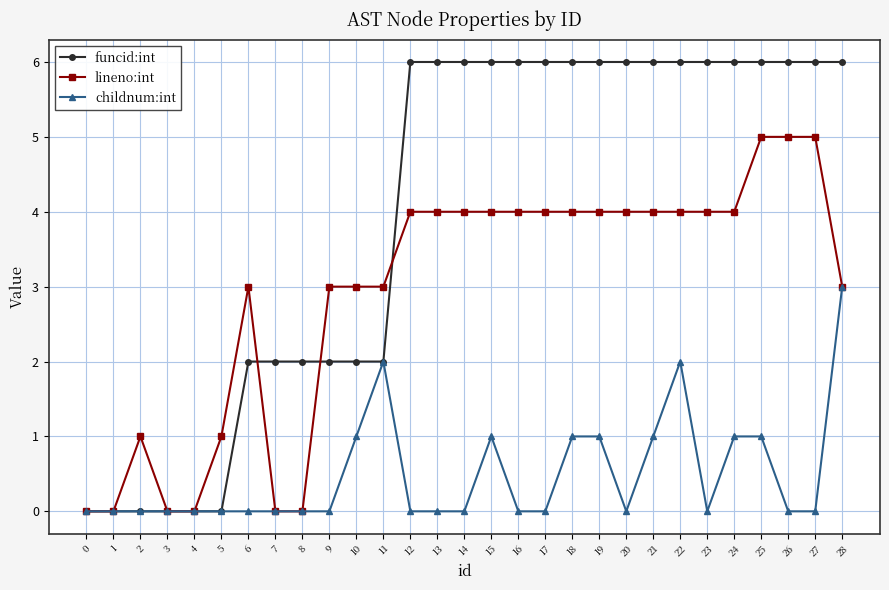

What is the difference between the highest and lowest values at 24?

5